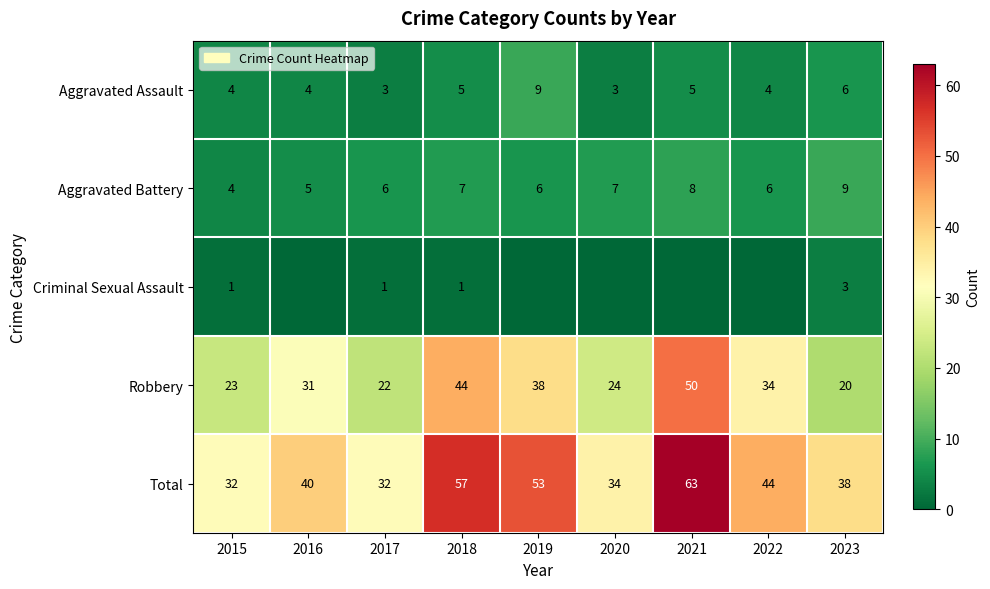

What is the lowest value of the Aggravated Assault series?

3